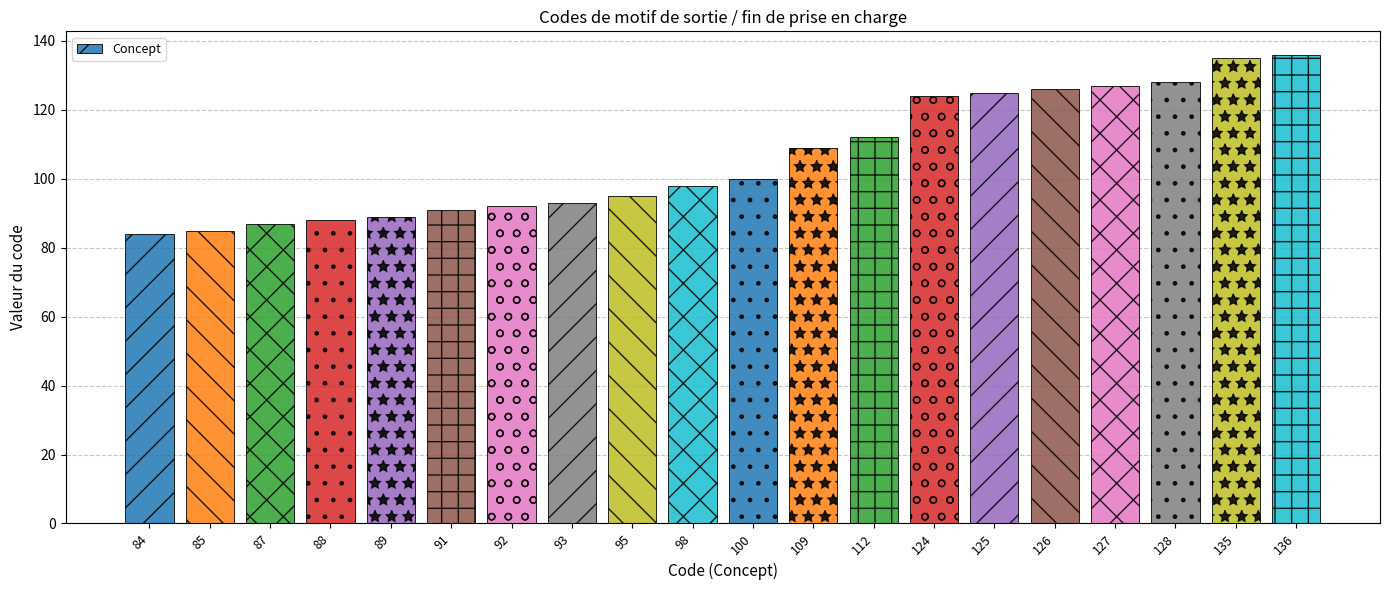

Approximately how many times larger is the value at 92 compared to 95?

1.0